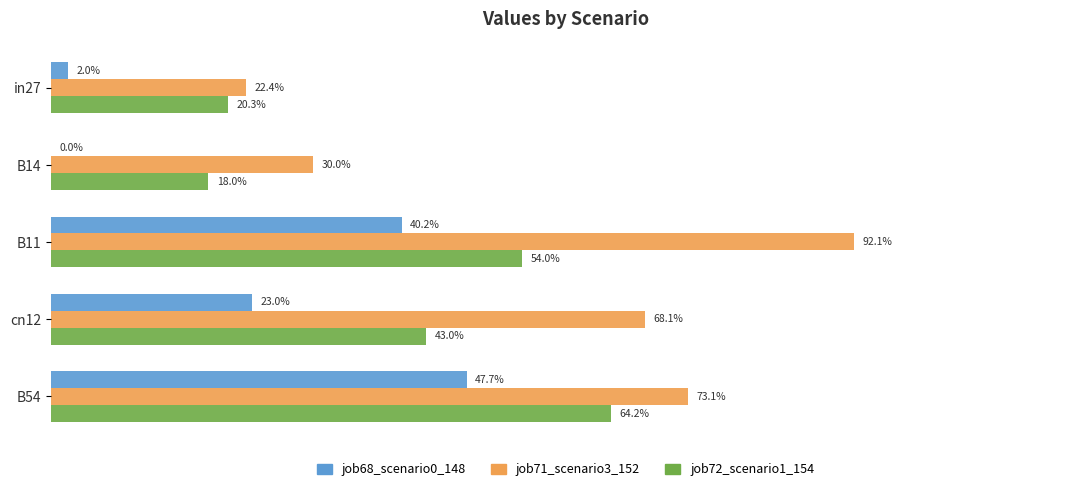

Reading left to right, what are all the values shown in this chart?

job68_scenario0_148: 0.0=0.0	0.2=0.0	0.4=0.4	0.6=0.2	0.8=0.5
job71_scenario3_152: 0.0=0.2	0.2=0.3	0.4=0.9	0.6=0.7	0.8=0.7
job72_scenario1_154: 0.0=0.2	0.2=0.2	0.4=0.5	0.6=0.4	0.8=0.6